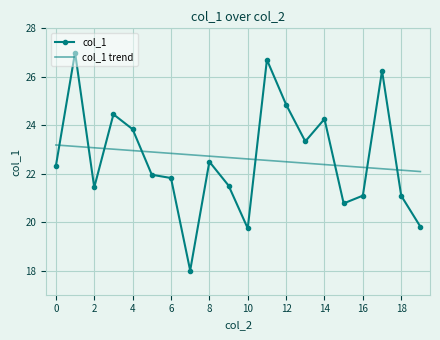

Rank the series by their maximum value, from highest to lowest.

col_1, col_1 trend